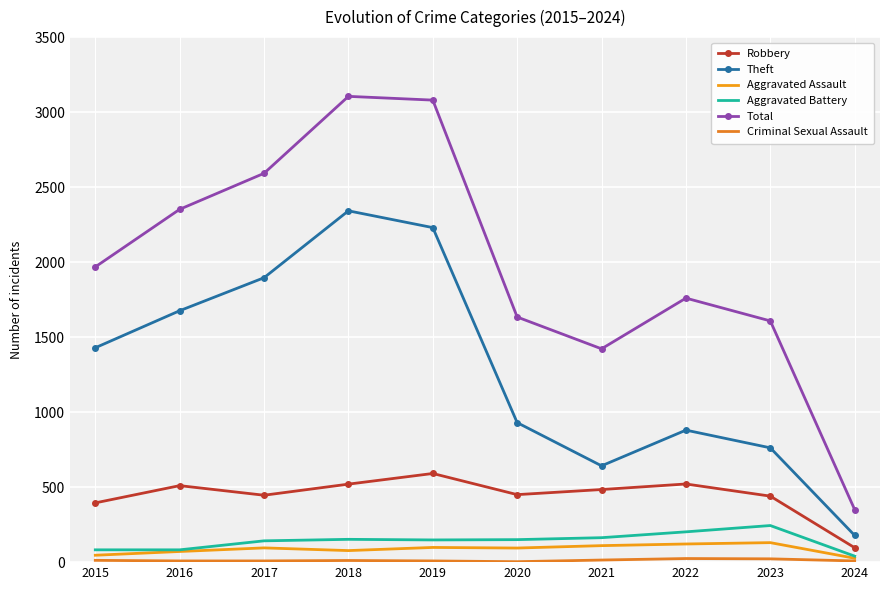

What is the lowest value of the Robbery series?

96